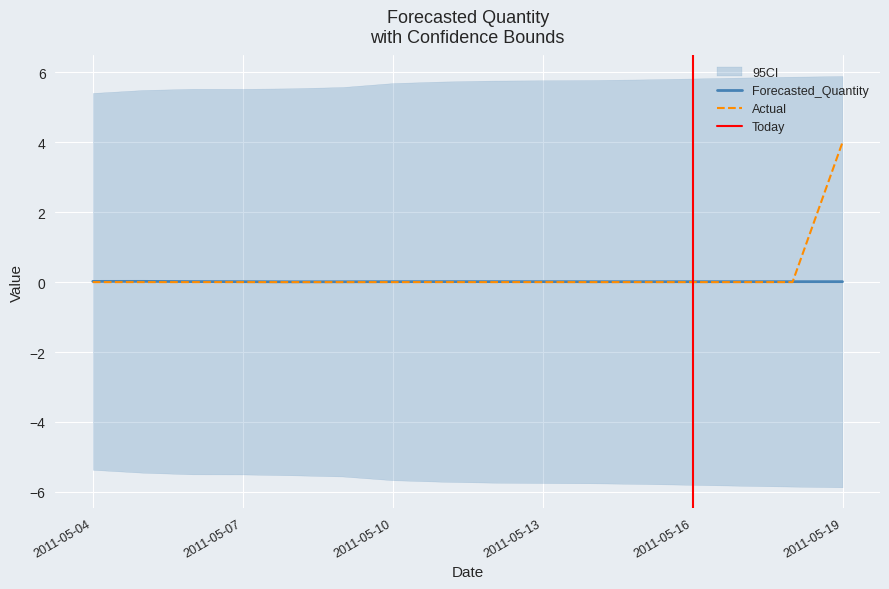

What is the sum of all Forecasted_Quantity values?

0.2